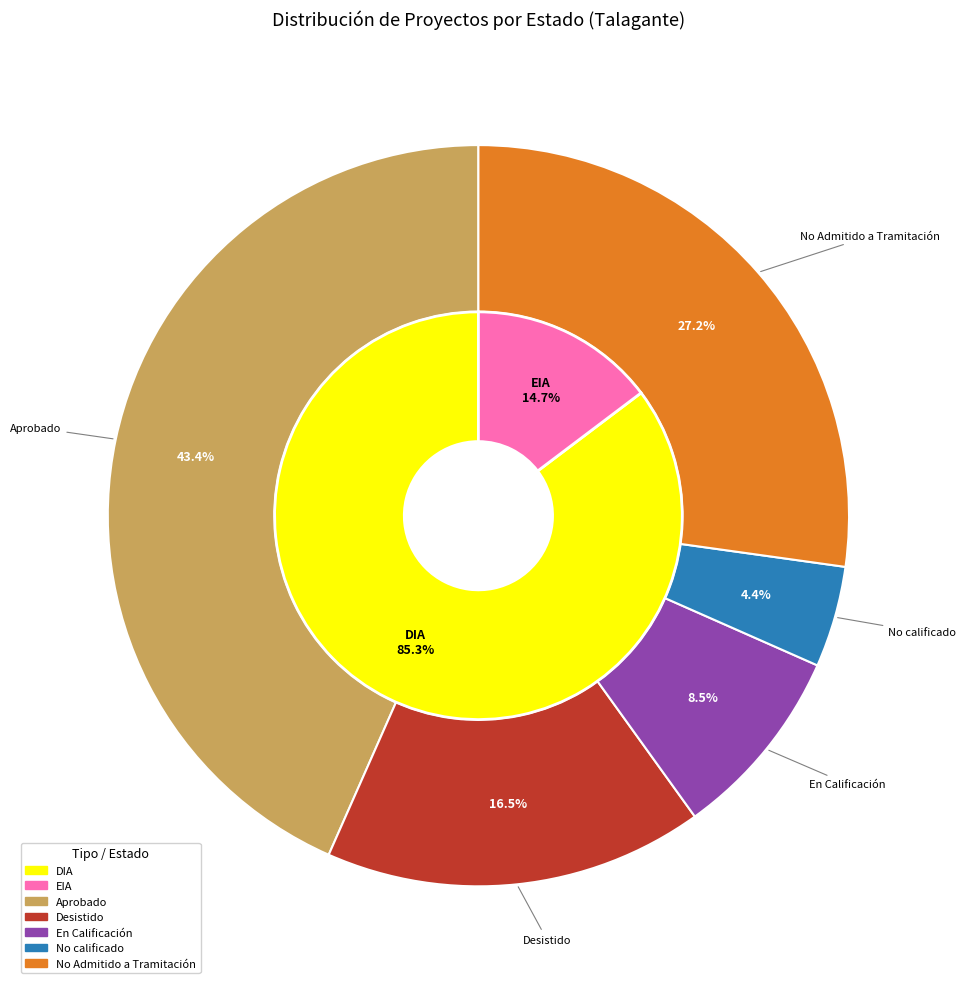

To the nearest percent, what is the difference between the largest and smallest slice percentages?

39%